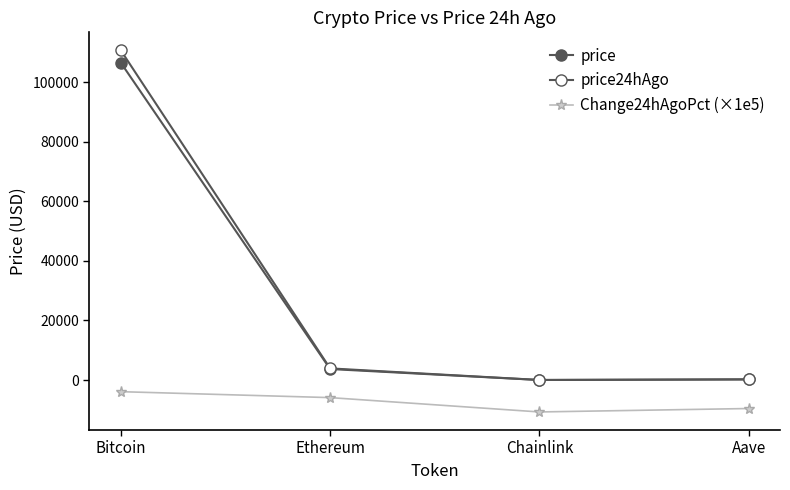

True or false: price has a value of 27.6 at Chainlink.

False